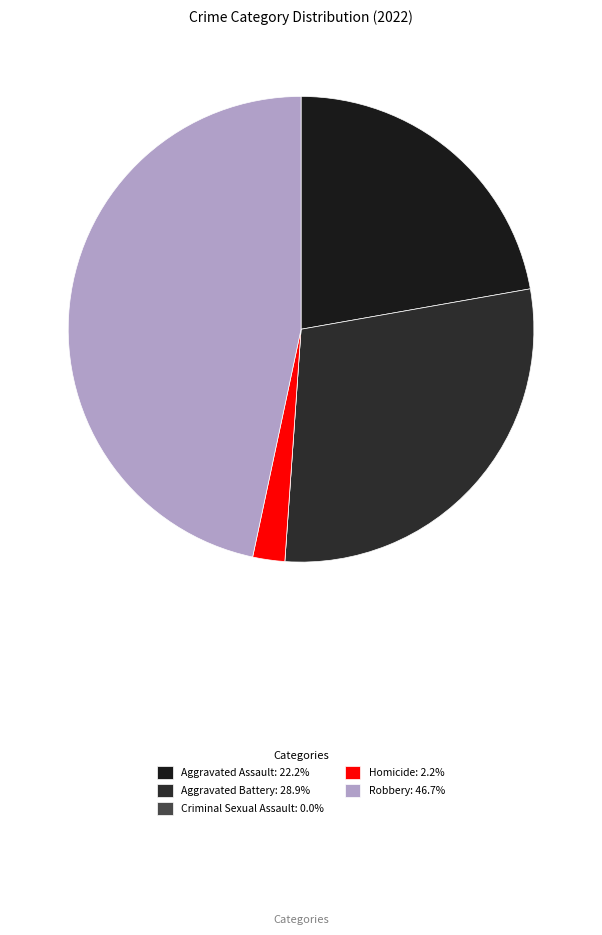

To the nearest percent, what is the difference between the largest and smallest slice percentages?

47%